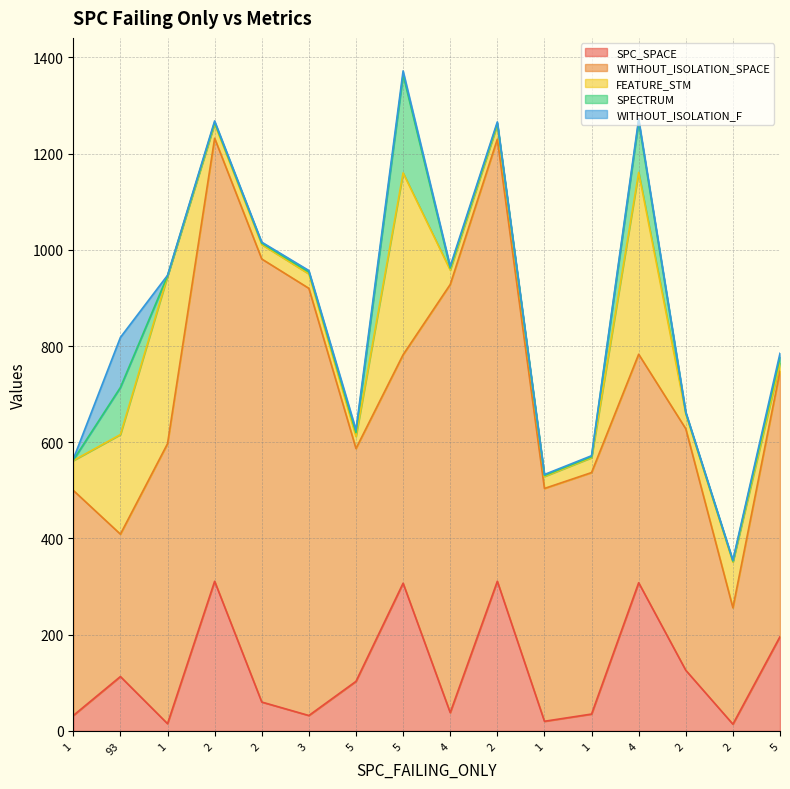

Reading right to left, list all the values displayed in this chart.

SPC_SPACE: 5=196	2=14	2=126	4=308	1=35	1=20	2=311	4=38	5=307	5=103	3=32	2=60	2=311	1=15	93=113	1=32
WITHOUT_ISOLATION_SPACE: 5=552	2=242	2=502	4=475	1=502	1=484	2=919	4=890	5=475	5=484	3=888	2=921	2=921	1=582	93=296	1=468
FEATURE_STM: 5=17	2=95	2=31	4=378	1=31	1=25	2=30	4=30	5=378	5=25	3=30	2=30	2=30	1=348	93=207	1=62
SPECTRUM: 5=12	2=2	2=2	4=106	1=2	1=2	2=3	4=4	5=204	5=8	3=4	2=3	2=3	1=1	93=98	1=1
WITHOUT_ISOLATION_F: 5=8	2=2	2=2	4=5	1=2	1=2	2=3	4=4	5=8	5=6	3=3	2=2	2=3	1=1	93=104	1=2